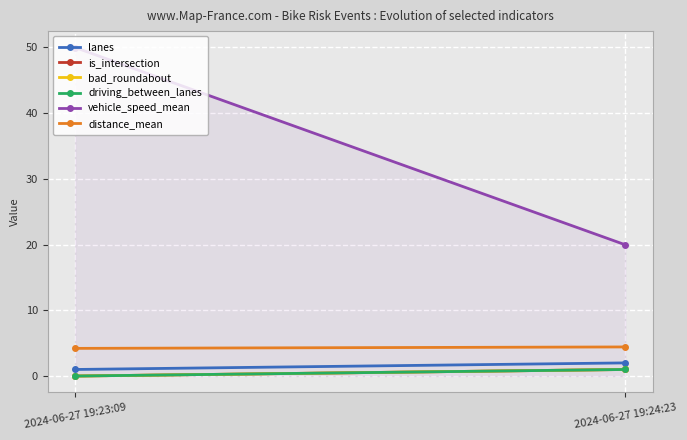

What is the maximum value shown in the chart?

50.0